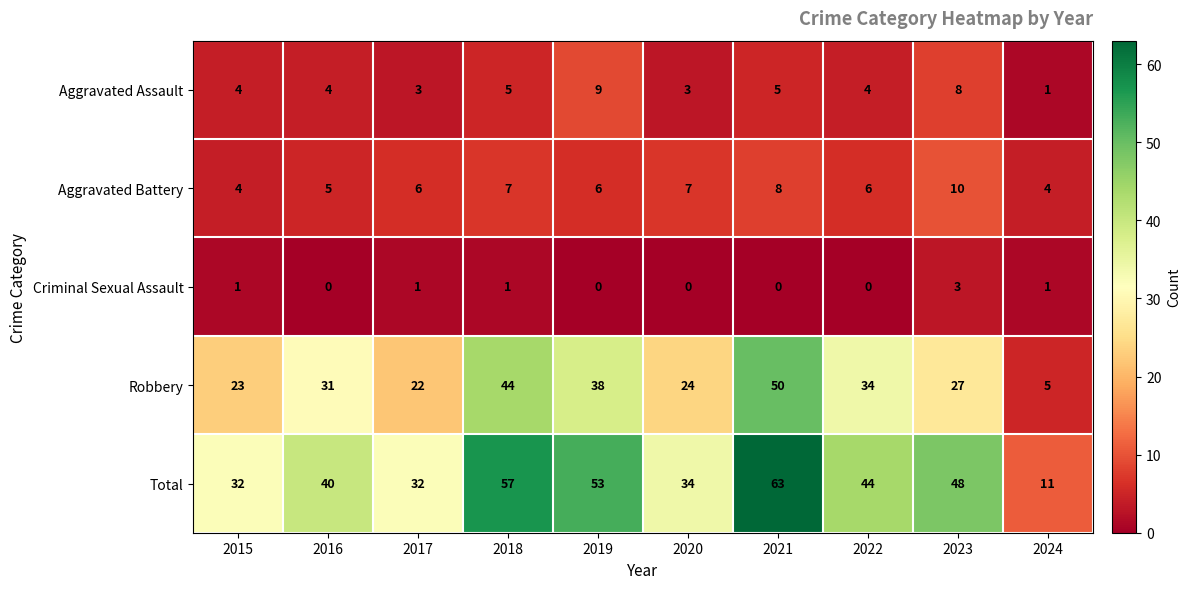

What is the spread (max minus min) of values at 2021?

63